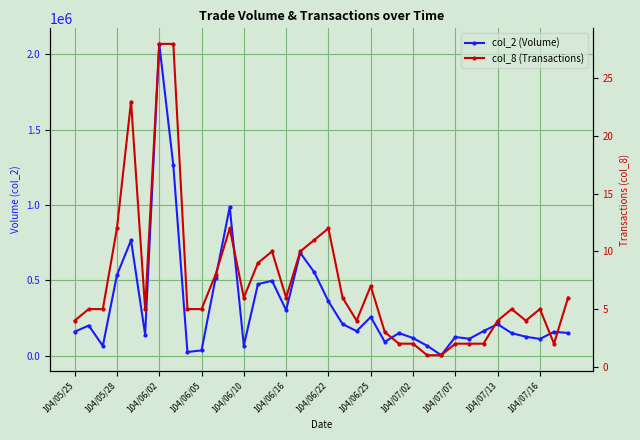

In col_8 (Transactions), how many points are lower than both neighbors (excluding endpoints)?

6